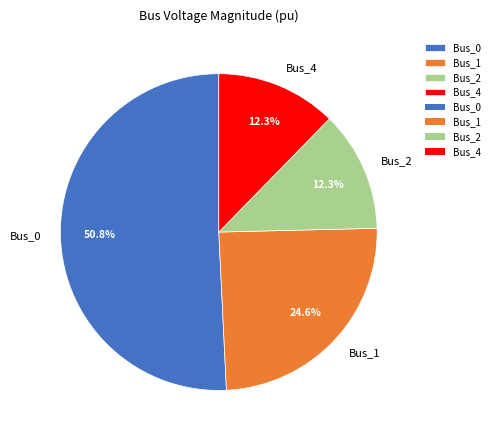

Do Bus_2 and Bus_1 together represent more than half of the pie?

No